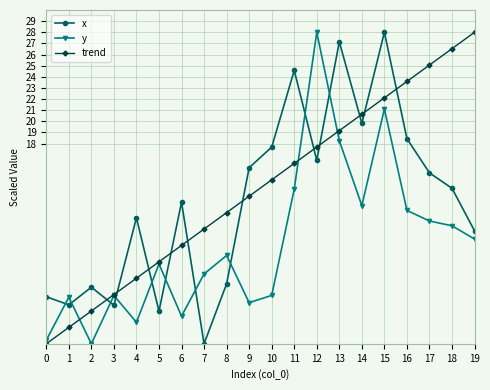

True or false: y has more than 0 interior local peaks.

True